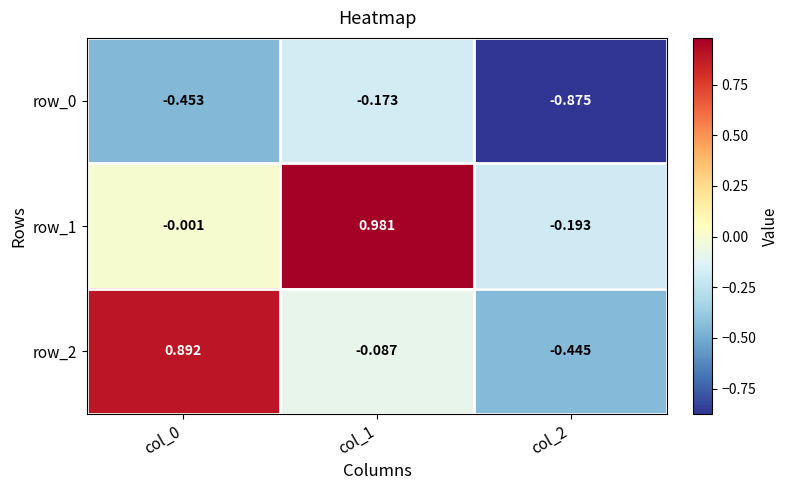

Is the value of row_1 at col_0 greater than the value of row_0 at col_1?

Yes